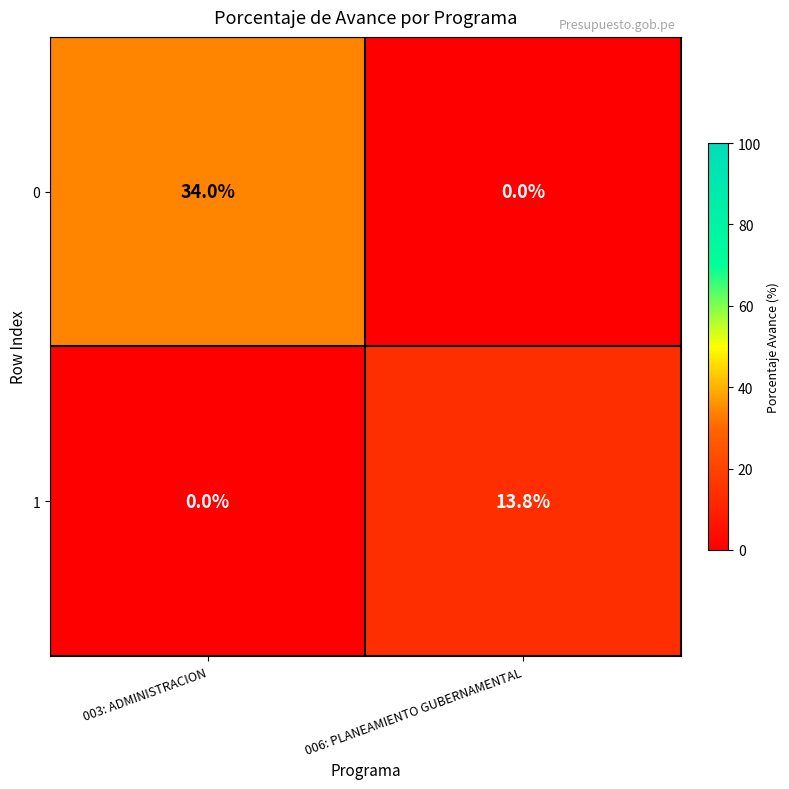

List the series in order of their peak value, lowest first.

1, 0